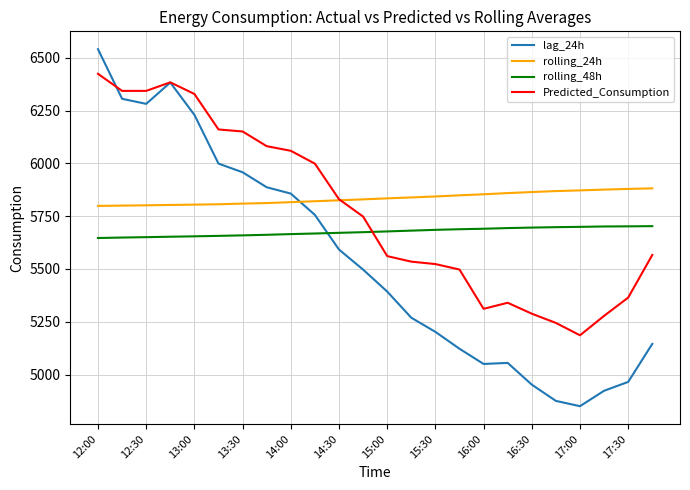

List the series in order of their overall mean, lowest first.

lag_24h, rolling_48h, Predicted_Consumption, rolling_24h